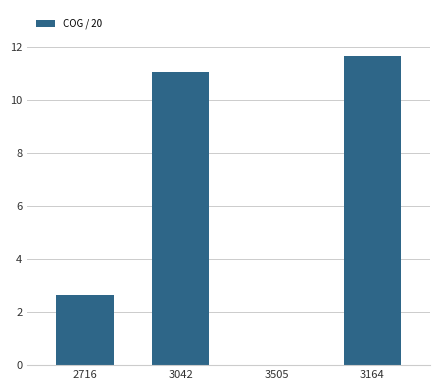

What is the maximum value shown in the chart?

11.7